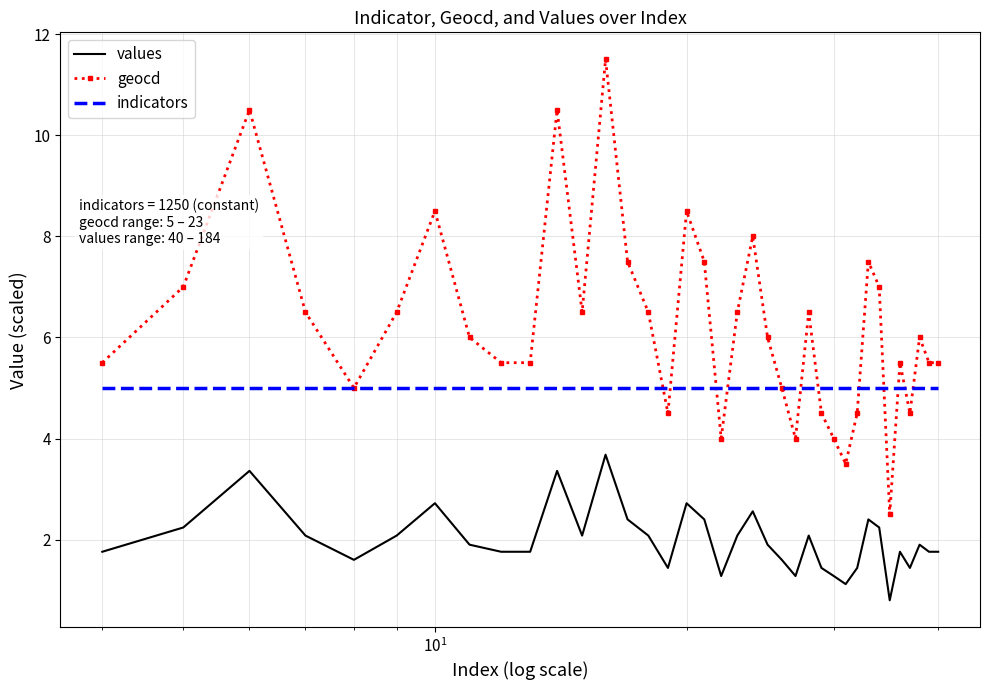

True or false: values and indicators cross at least once.

False